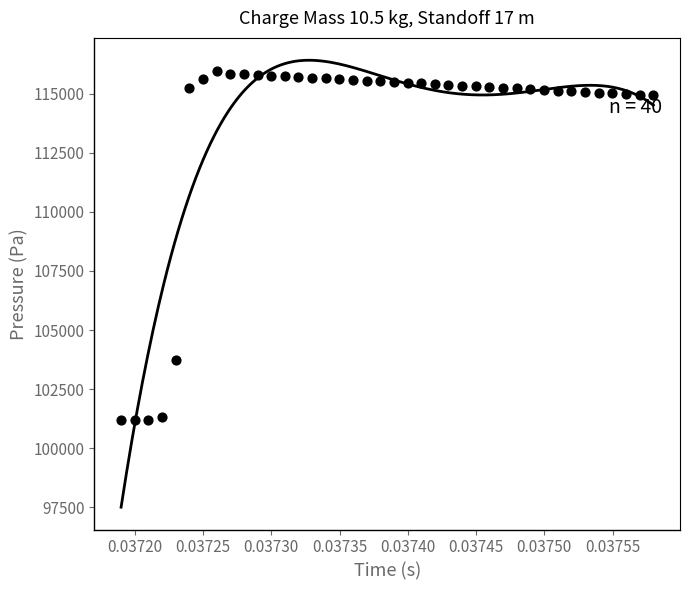

What Y value in the scatter plot is closest to 108577?

103713.7